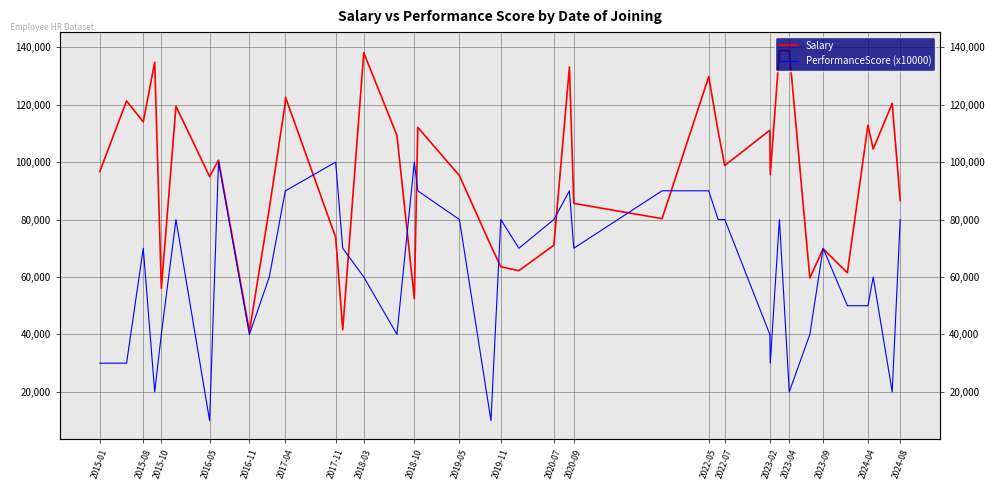

Which series ends up on top after the final intersection of PerformanceScore (x10000) and Salary?

Salary